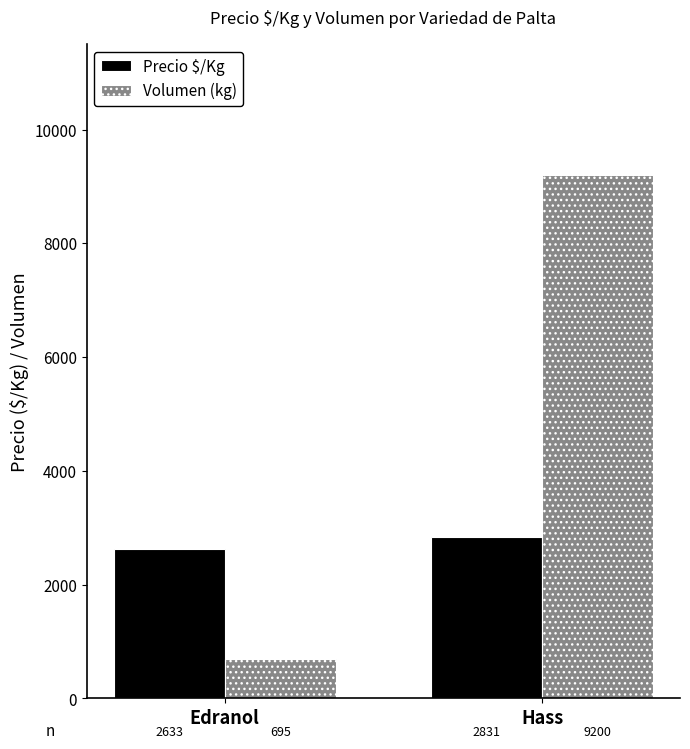

What is the label of the 1st bar from the right?

Hass